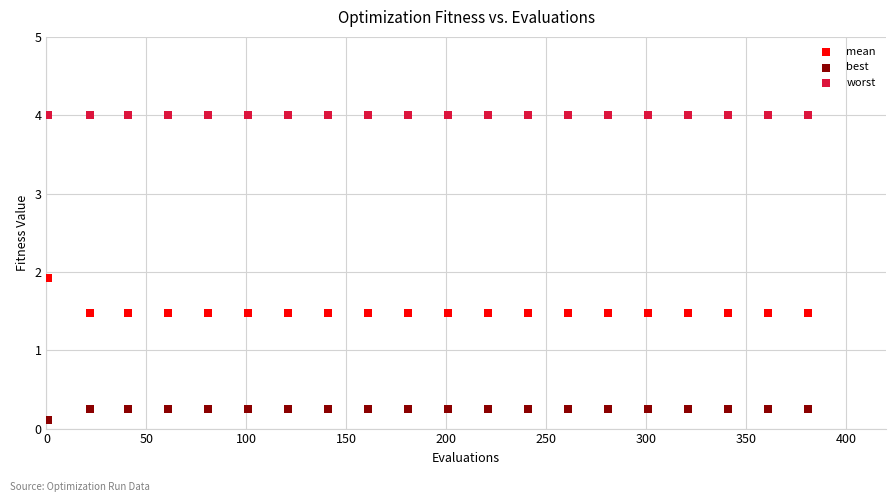

Which series reaches the maximum Y coordinate?

worst